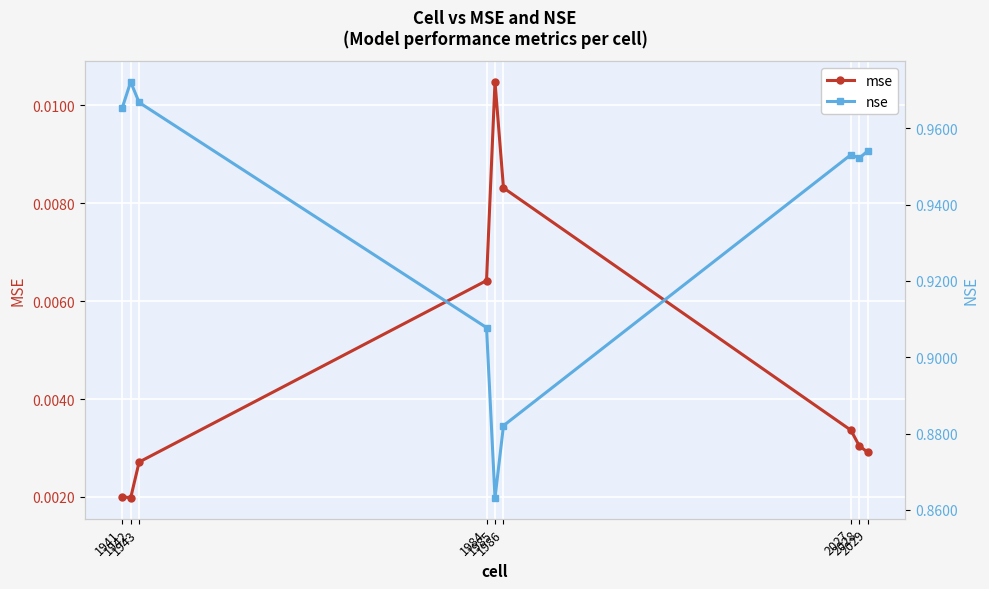

Count the nse values in the range 0 to 1.

9